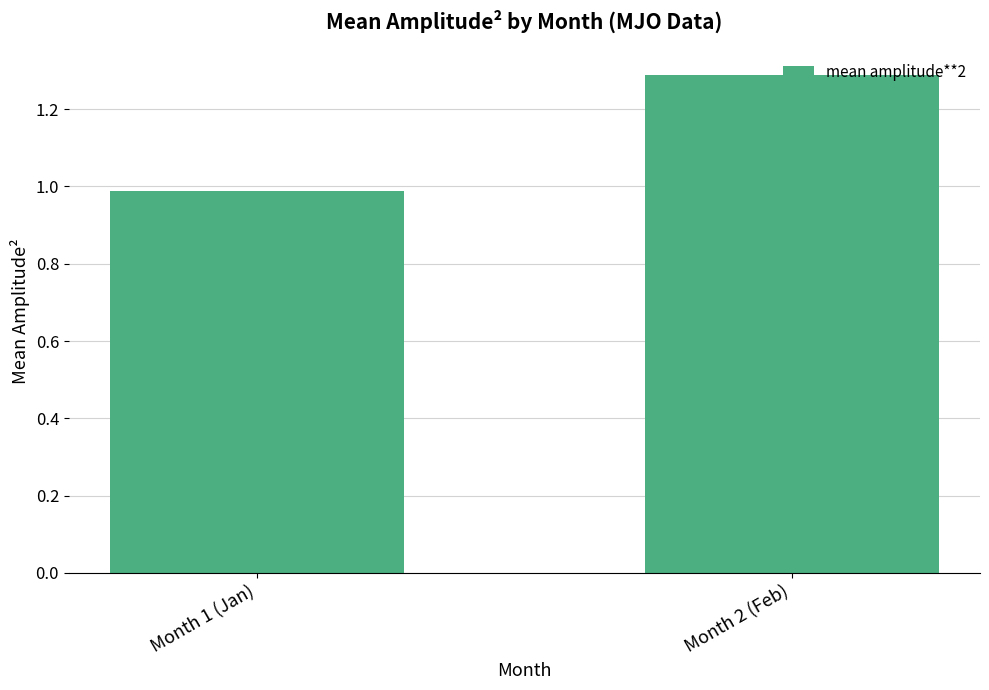

How many values are below 1?

1